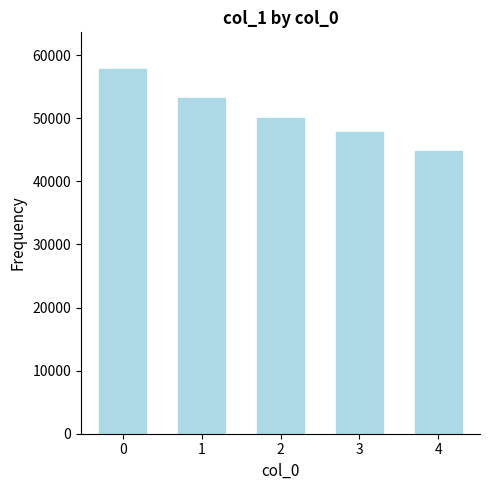

The value at 2 is 85663. True or false?

False